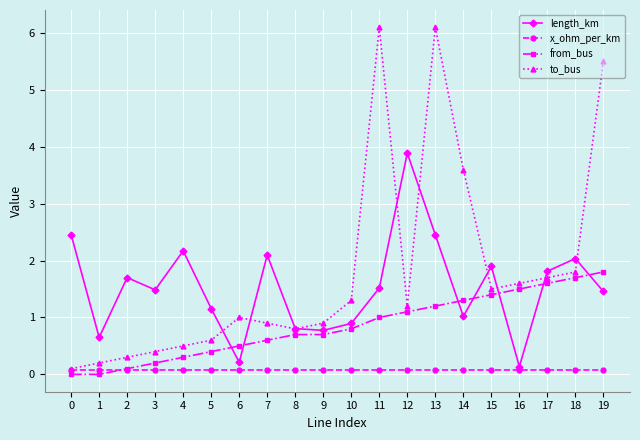

Rank the series by their average value, from lowest to highest.

x_ohm_per_km, from_bus, length_km, to_bus